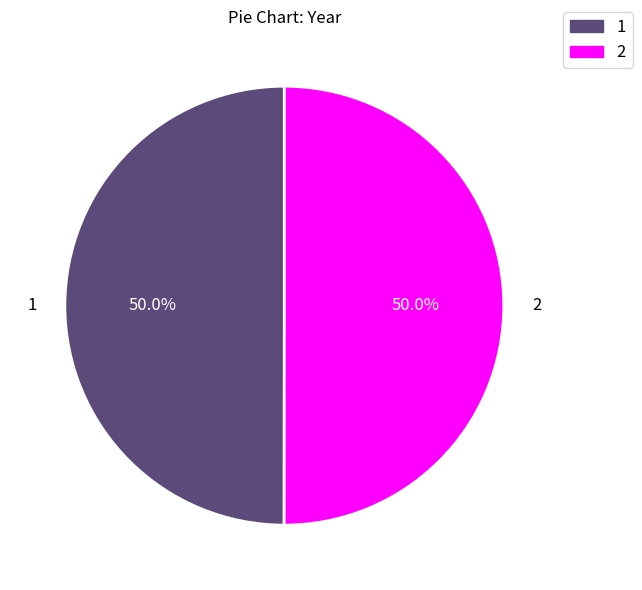

To the nearest percent, what is the combined percentage of 2 and 1?

100%